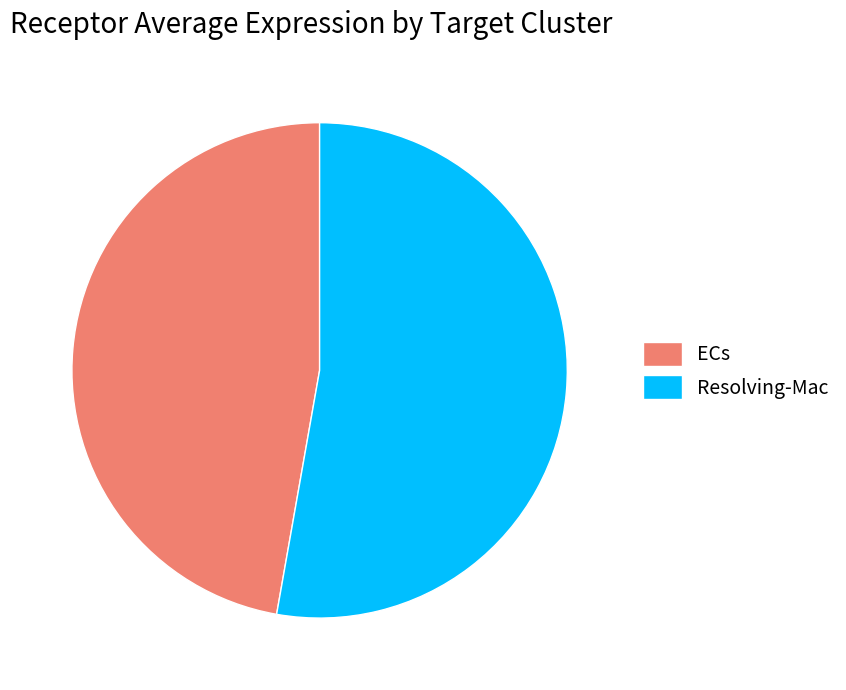

How many slices are in this pie chart?

2